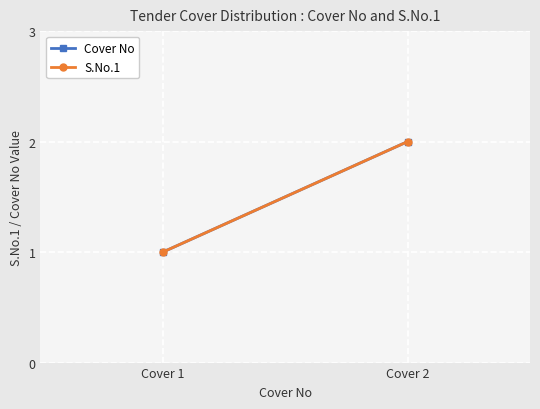

Rank the series by their maximum value, from highest to lowest.

Cover No, S.No.1